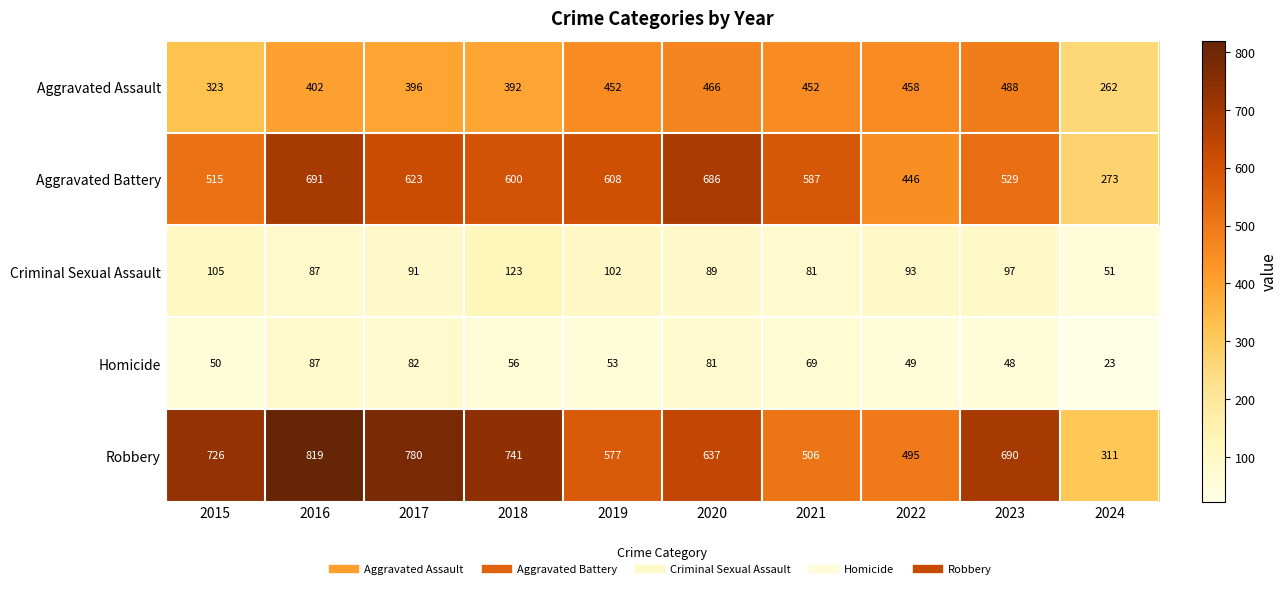

Which category has the highest value in the Aggravated Assault series?

2023